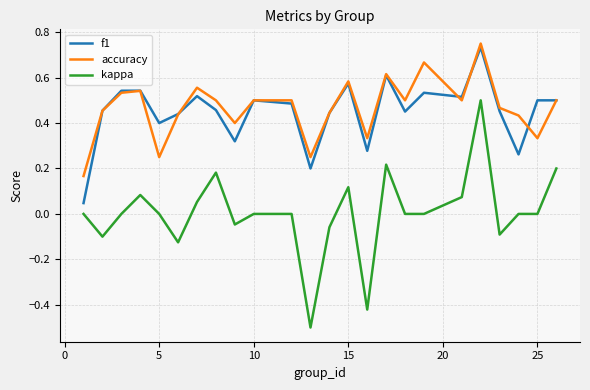

What is the smallest value displayed?

-0.5